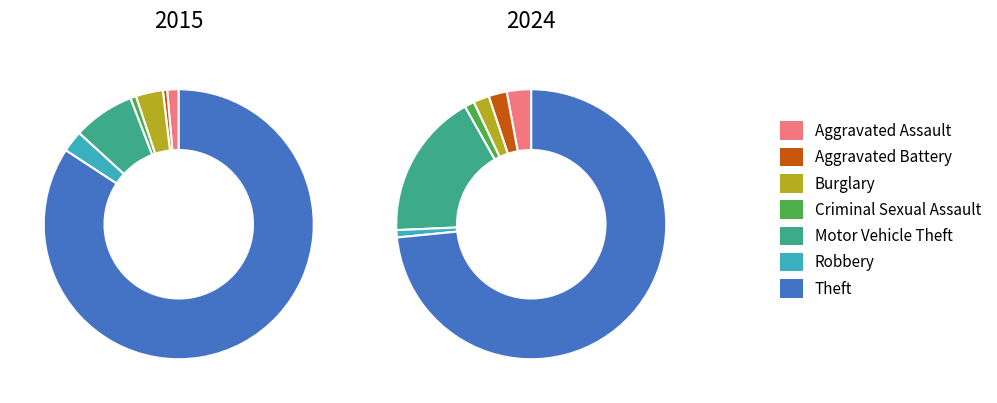

Is there any slice that represents more than half of the pie?

Yes